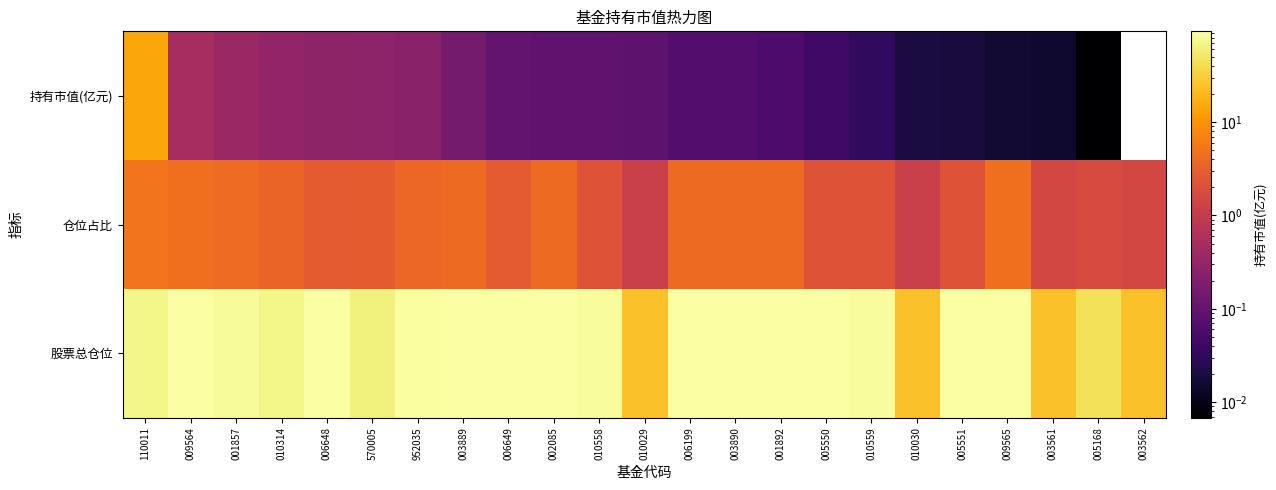

Which series has the largest total across all categories?

股票总仓位